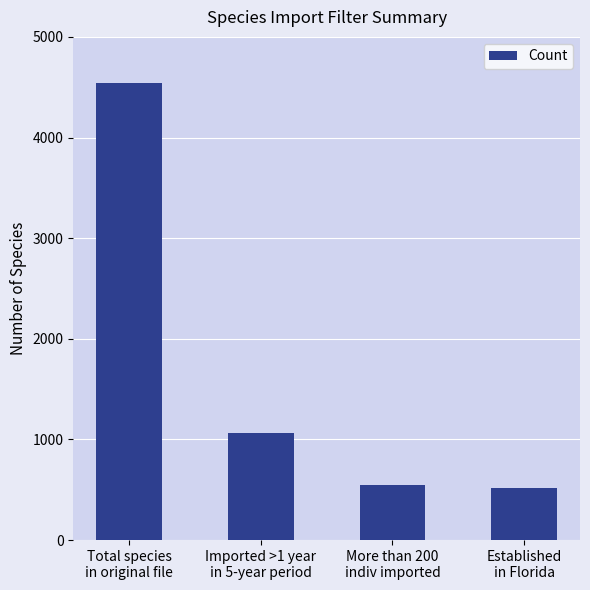

What is the greatest value displayed?

4540